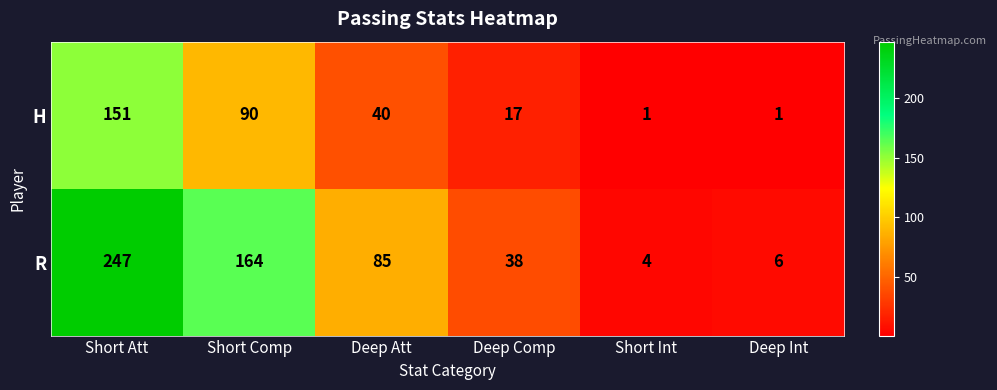

The value of R at Deep Int is 3. True or false?

False